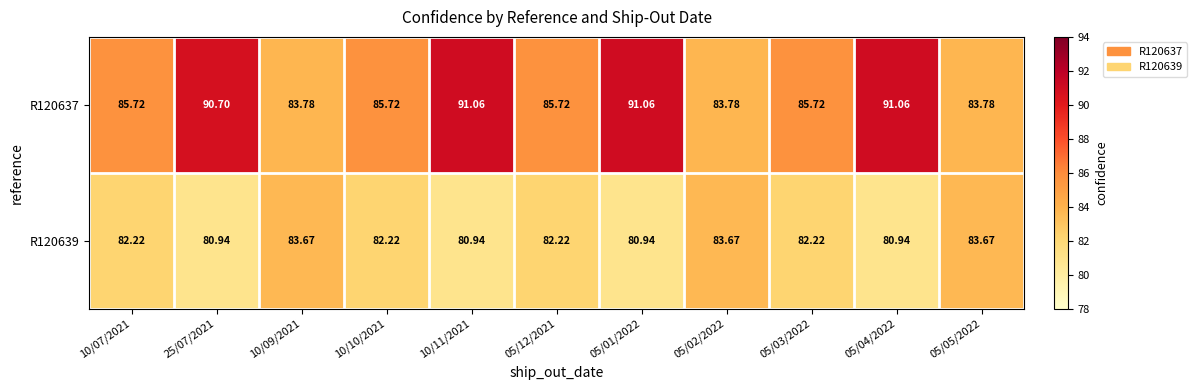

How many data points does each series have?

11